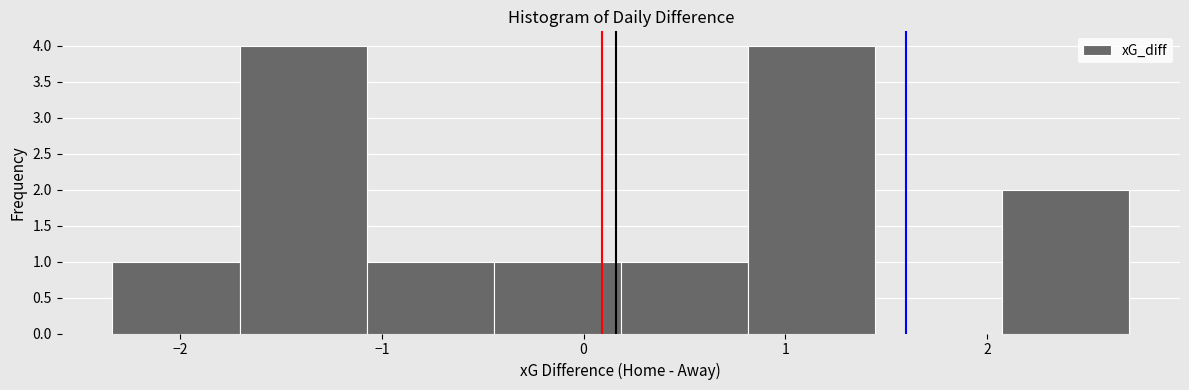

Reading left to right, transcribe this chart: for each bar, give the range it covers on the x-axis and its height. Neither the bar edges nor the heights are printed on the chart, so give them approximately, as read against the axes.

-2.3 to -1.7: 1
-1.7 to -1.1: 4
-1.1 to -0.4: 1
-0.4 to 0.2: 1
0.2 to 0.8: 1
0.8 to 1.4: 4
1.4 to 2.1: 0
2.1 to 2.7: 2